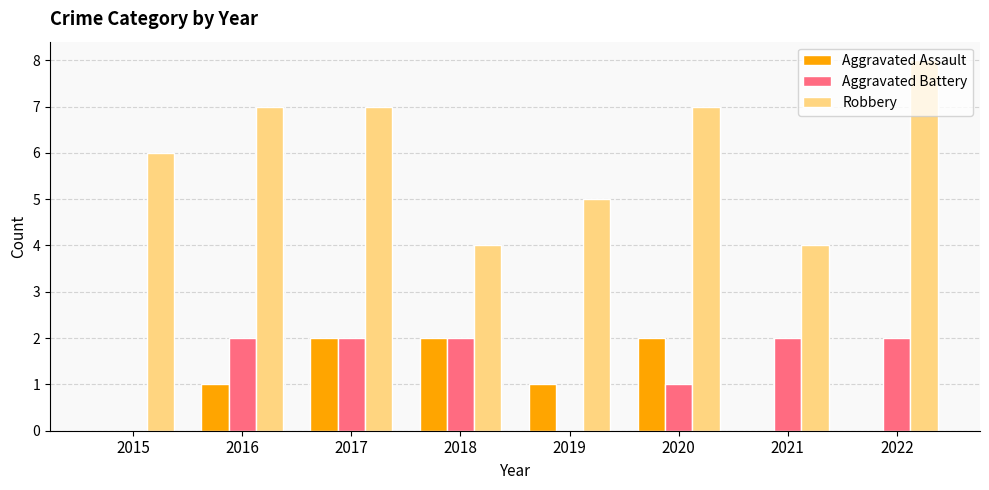

Between 2016 and 2017, which series saw the biggest shift?

Aggravated Assault